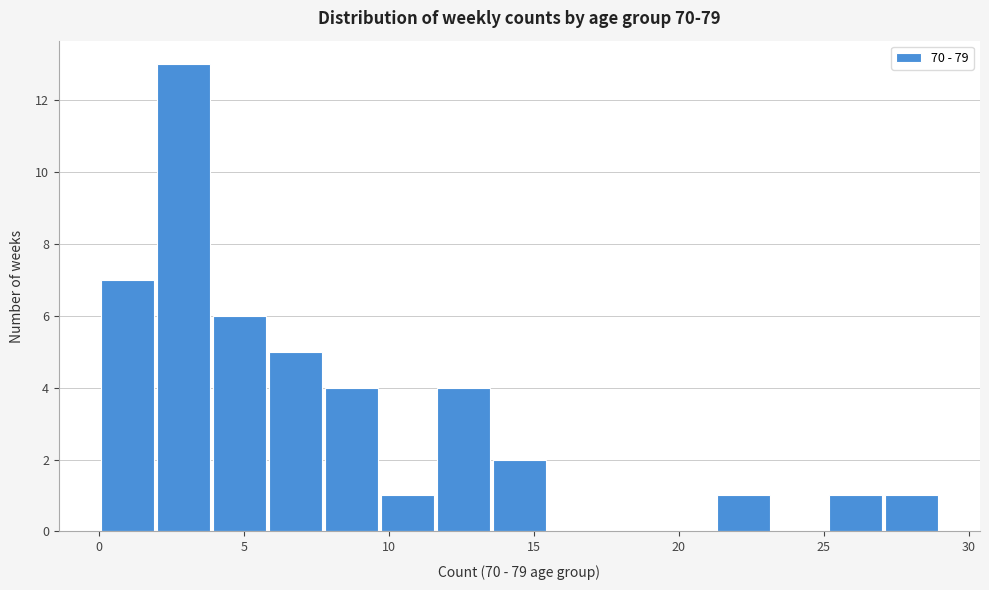

Read against the x-axis, roughly where is the centre of the tallest bar?

3.0